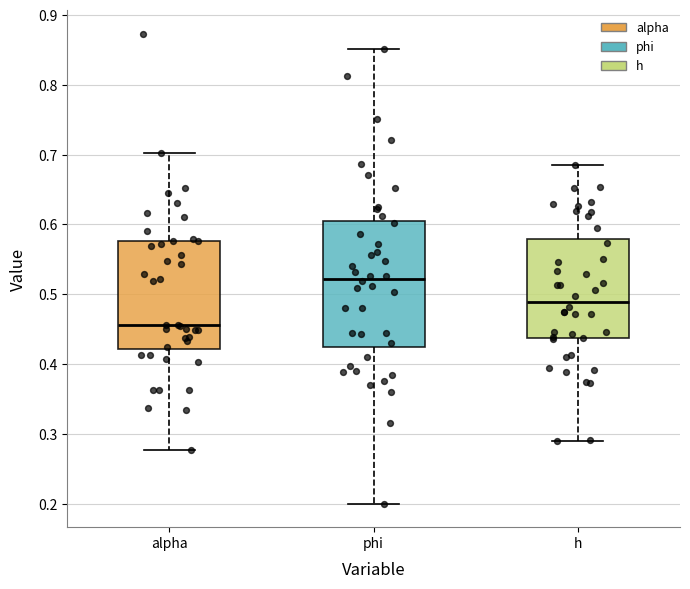

Which box's median line is the highest?

phi